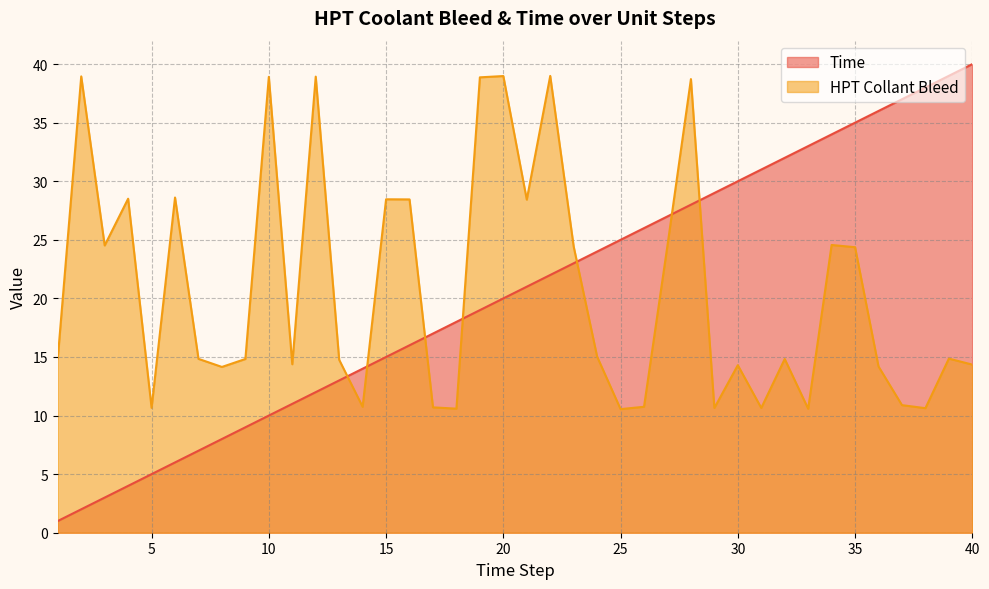

What is the average value of the HPT Collant Bleed series?

20.8